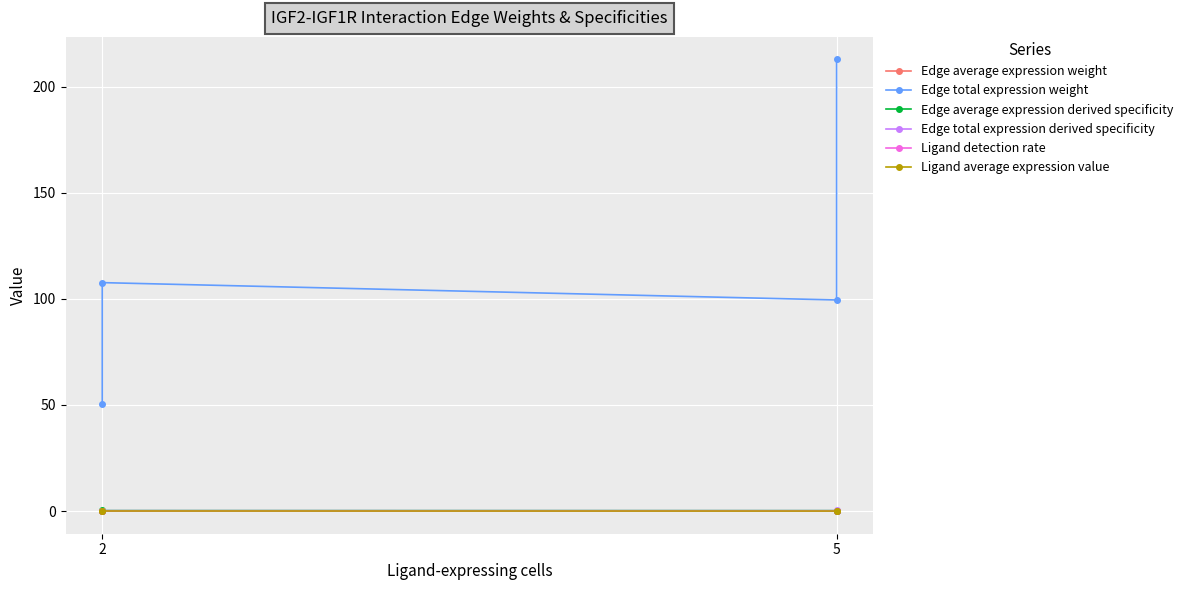

What is the label of the 1st point from the left?

2